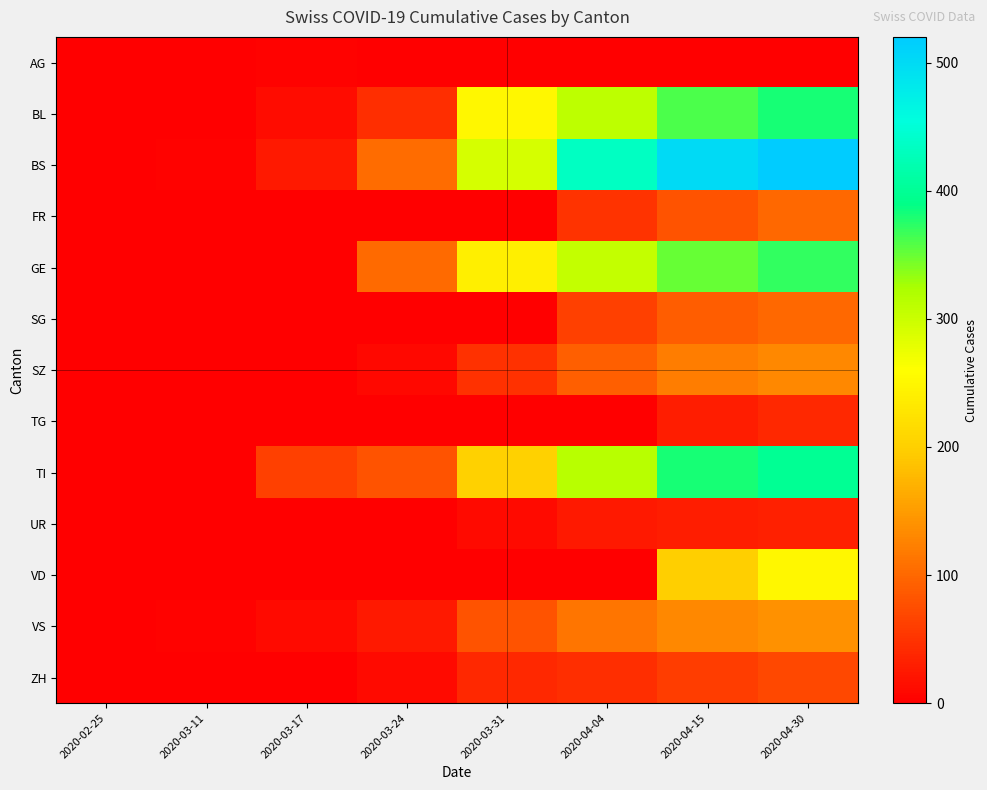

Reading left to right, extract all data points from this chart.

AG: 2020-02-25=0	2020-03-11=2	2020-03-17=4	2020-03-24=0	2020-03-31=0	2020-04-04=0	2020-04-15=0	2020-04-30=0
BL: 2020-02-25=0	2020-03-11=2	2020-03-17=13	2020-03-24=46	2020-03-31=251	2020-04-04=309	2020-04-15=360	2020-04-30=380
BS: 2020-02-25=0	2020-03-11=4	2020-03-17=25	2020-03-24=105	2020-03-31=292	2020-04-04=434	2020-04-15=500	2020-04-30=520
FR: 2020-02-25=0	2020-03-11=0	2020-03-17=0	2020-03-24=0	2020-03-31=0	2020-04-04=49	2020-04-15=80	2020-04-30=100
GE: 2020-02-25=0	2020-03-11=0	2020-03-17=0	2020-03-24=103	2020-03-31=241	2020-04-04=305	2020-04-15=350	2020-04-30=370
SG: 2020-02-25=0	2020-03-11=0	2020-03-17=0	2020-03-24=0	2020-03-31=0	2020-04-04=62	2020-04-15=90	2020-04-30=100
SZ: 2020-02-25=0	2020-03-11=0	2020-03-17=0	2020-03-24=10	2020-03-31=48	2020-04-04=92	2020-04-15=120	2020-04-30=130
TG: 2020-02-25=0	2020-03-11=0	2020-03-17=0	2020-03-24=0	2020-03-31=0	2020-04-04=0	2020-04-15=30	2020-04-30=40
TI: 2020-02-25=0	2020-03-11=0	2020-03-17=62	2020-03-24=80	2020-03-31=202	2020-04-04=314	2020-04-15=380	2020-04-30=400
UR: 2020-02-25=0	2020-03-11=0	2020-03-17=0	2020-03-24=1	2020-03-31=11	2020-04-04=26	2020-04-15=30	2020-04-30=32
VD: 2020-02-25=0	2020-03-11=0	2020-03-17=0	2020-03-24=0	2020-03-31=0	2020-04-04=0	2020-04-15=200	2020-04-30=250
VS: 2020-02-25=0	2020-03-11=3	2020-03-17=11	2020-03-24=25	2020-03-31=81	2020-04-04=112	2020-04-15=130	2020-04-30=140
ZH: 2020-02-25=0	2020-03-11=0	2020-03-17=1	2020-03-24=12	2020-03-31=39	2020-04-04=46	2020-04-15=60	2020-04-30=70